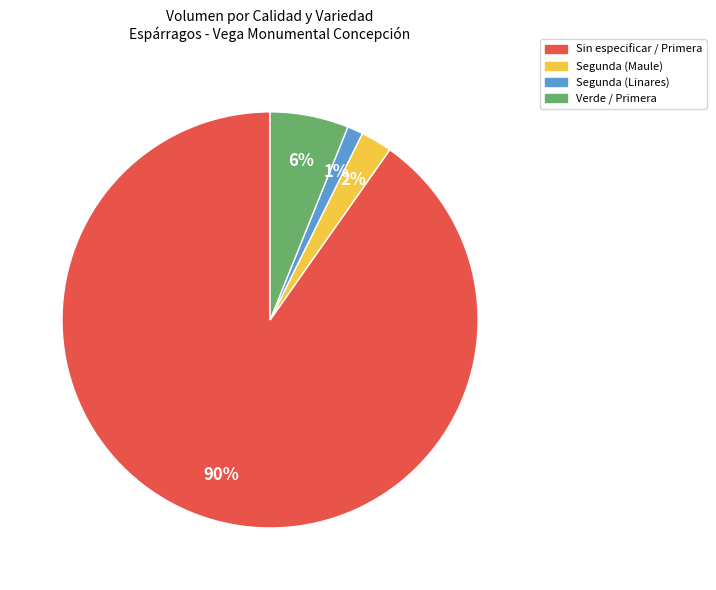

The Segunda (Linares) slice represents 1% of the pie. True or false?

True